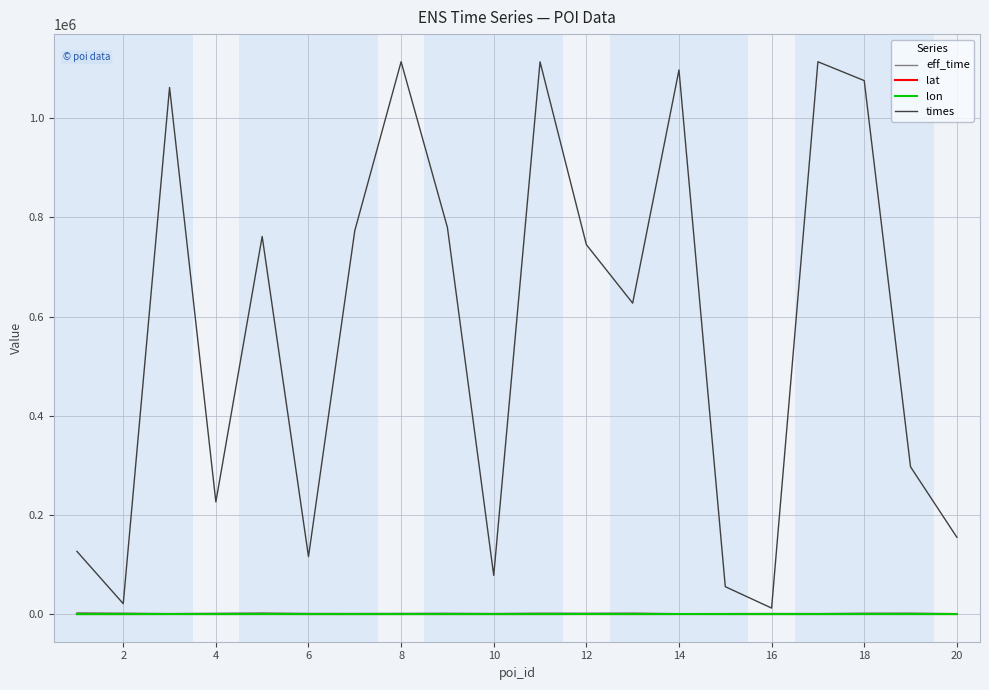

What is the maximum value shown in the chart?

1114238.0